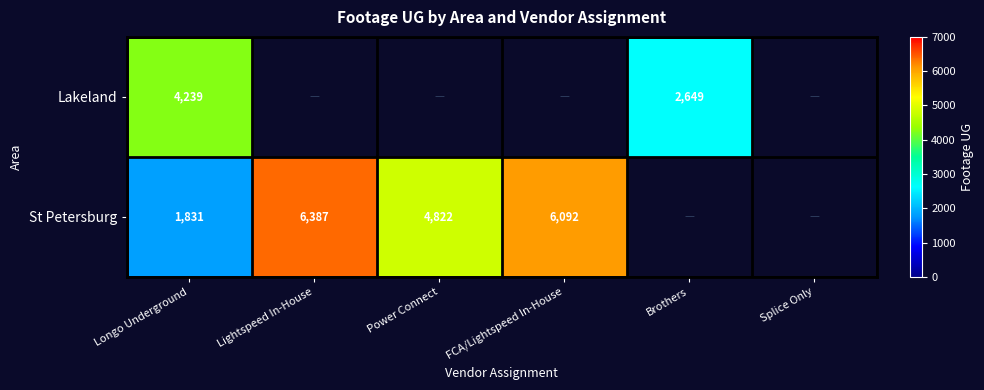

At how many categories does at least one series exceed 3558?

4